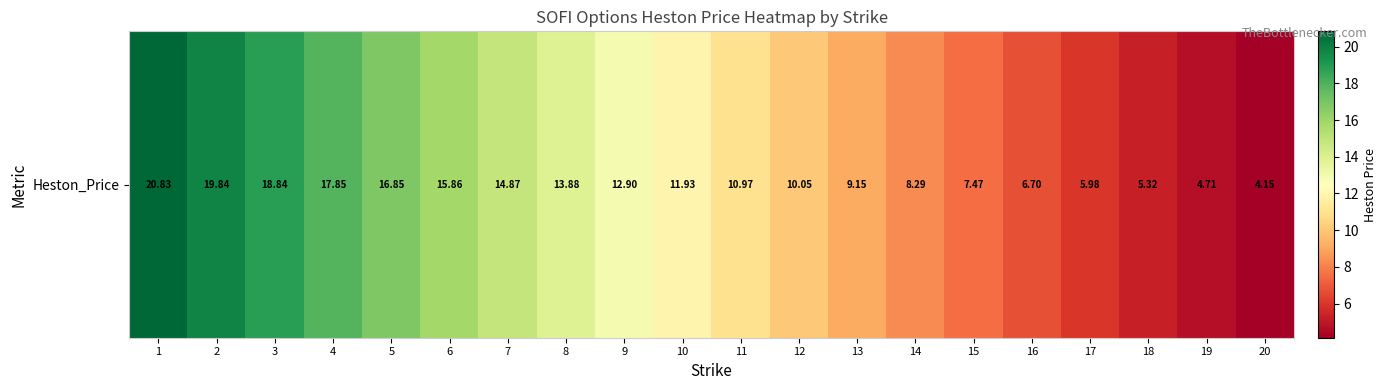

At which label does the data first exceed 11?

1